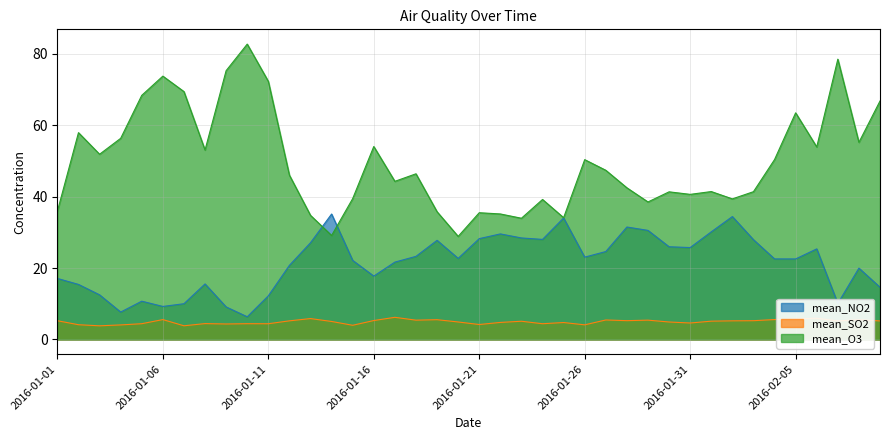

True or false: mean_O3 and mean_SO2 cross at least once.

False